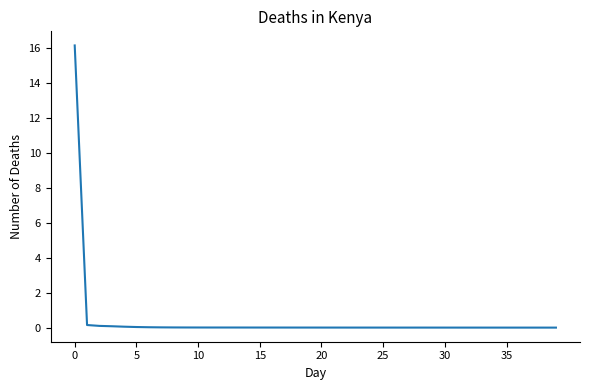

How many lines are shown in the chart?

1